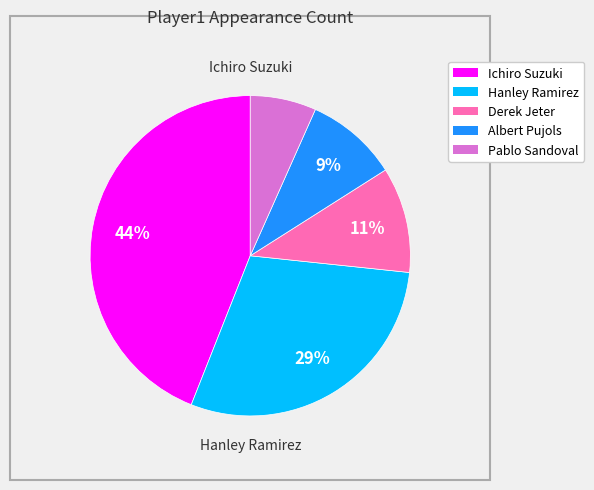

Combined, do Pablo Sandoval and Ichiro Suzuki account for over 50%?

Yes